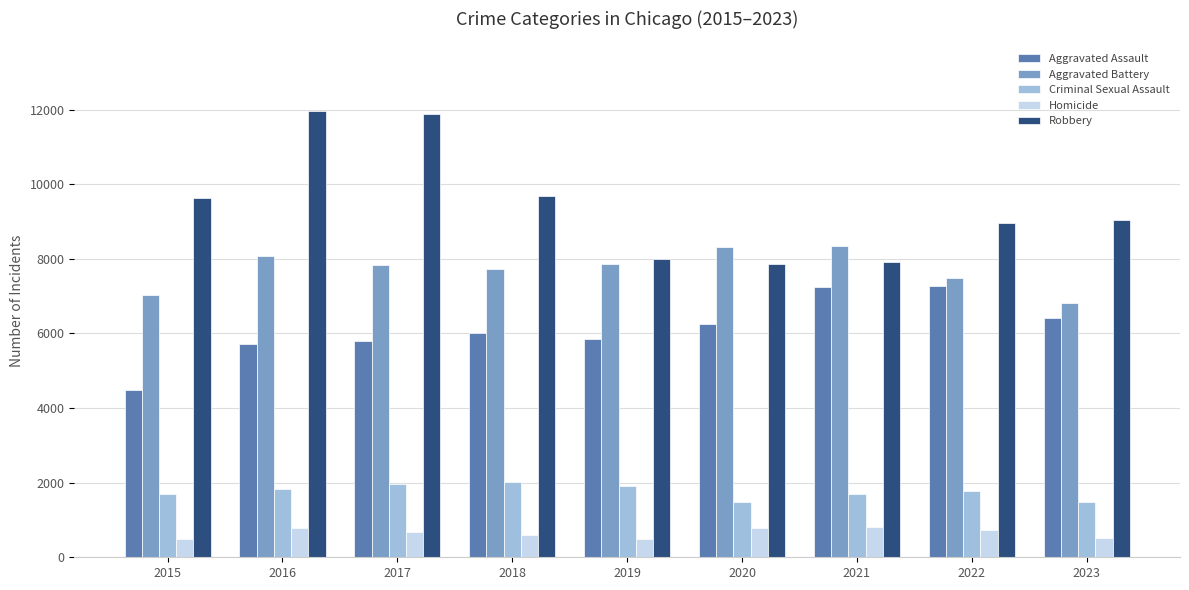

What are all the series names shown in the legend?

Aggravated Assault, Aggravated Battery, Criminal Sexual Assault, Homicide, Robbery